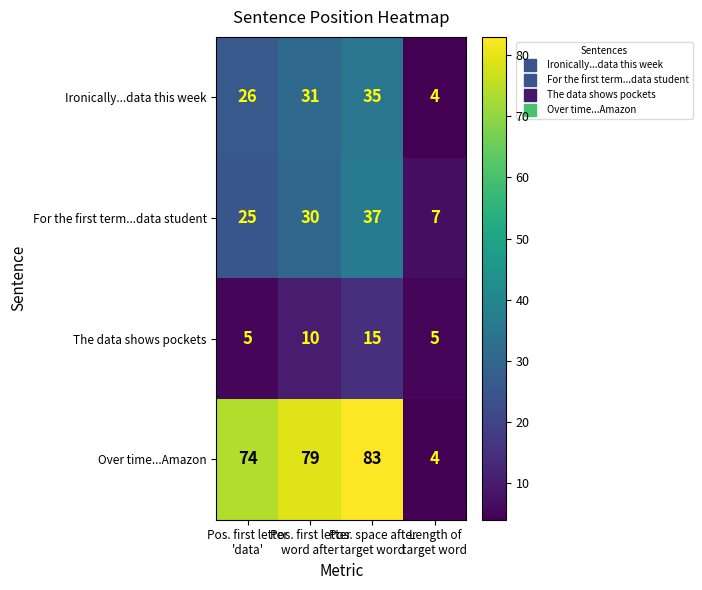

What is the highest value of the The data shows pockets series?

15